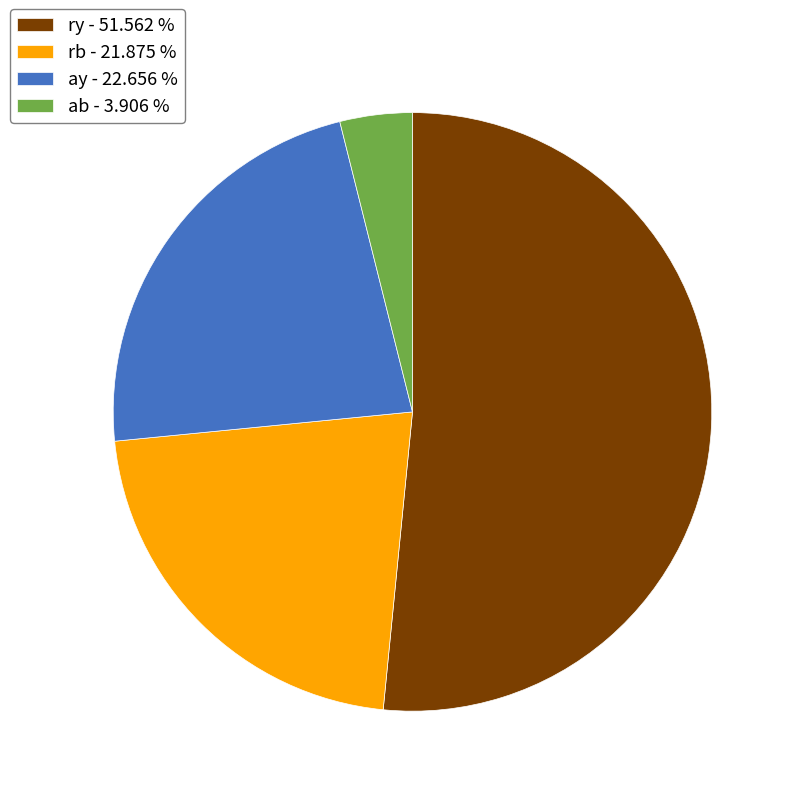

How many slices are in this pie chart?

4